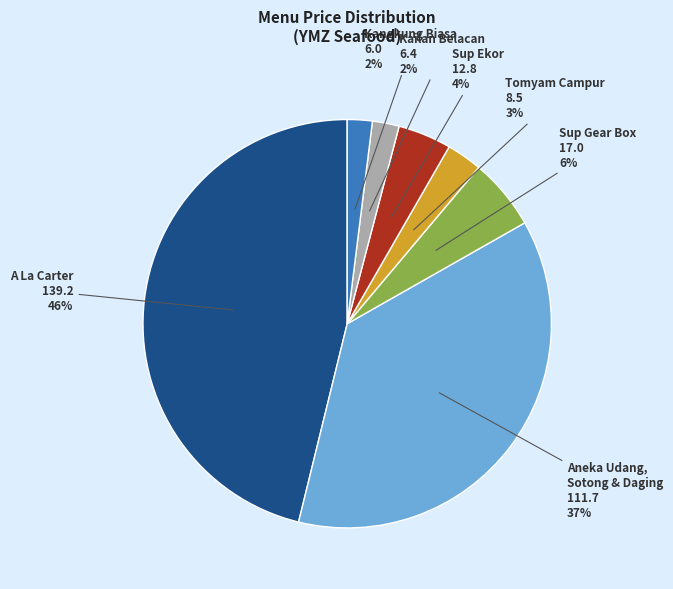

Is the sum of Sup Gear Box and Tomyam Campur greater than half?

No